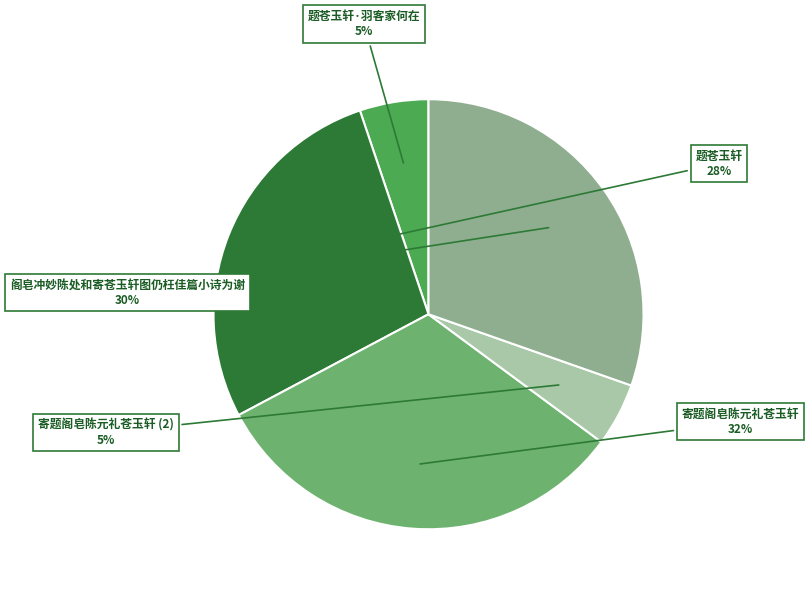

Does any single category account for the majority?

No